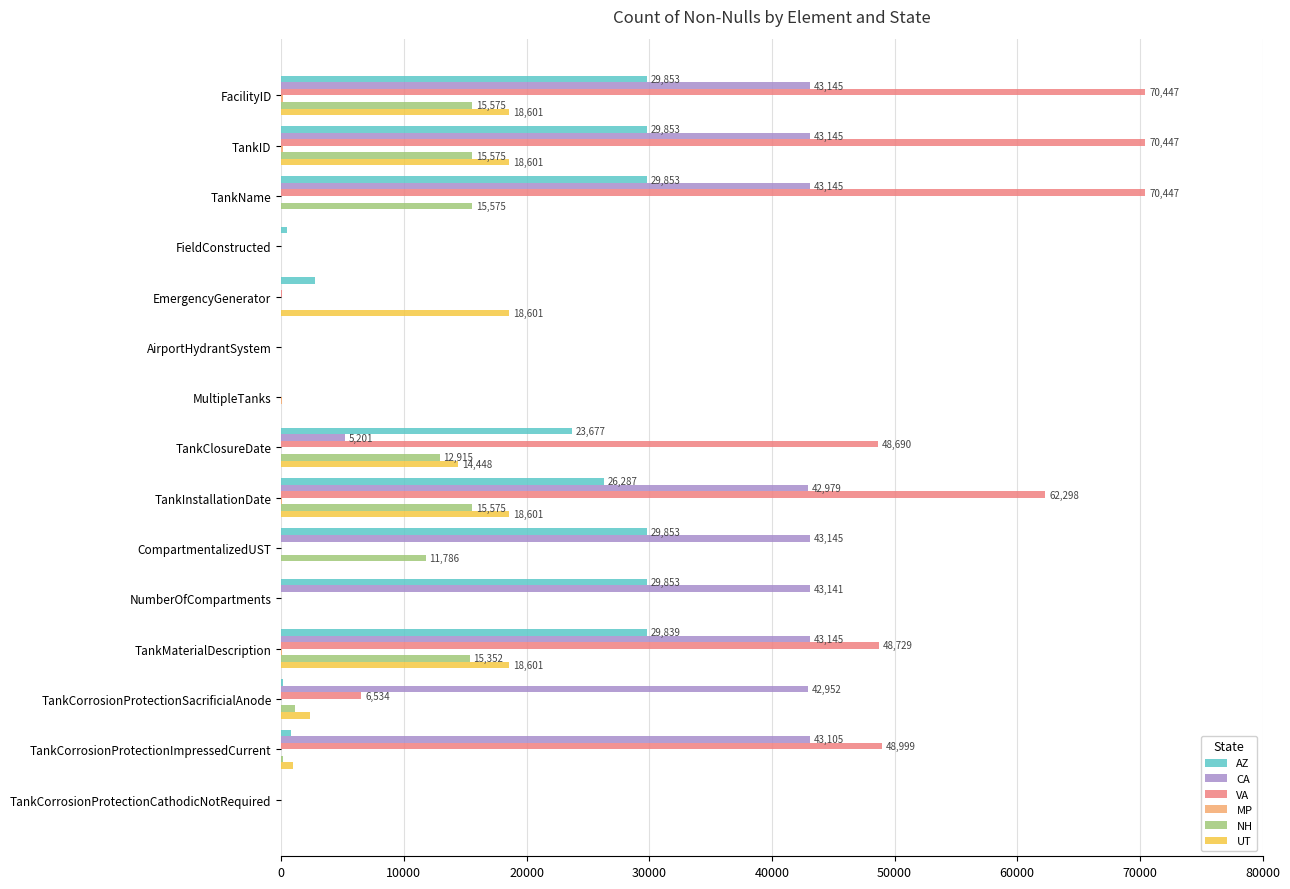

What is the maximum value for VA?

70447